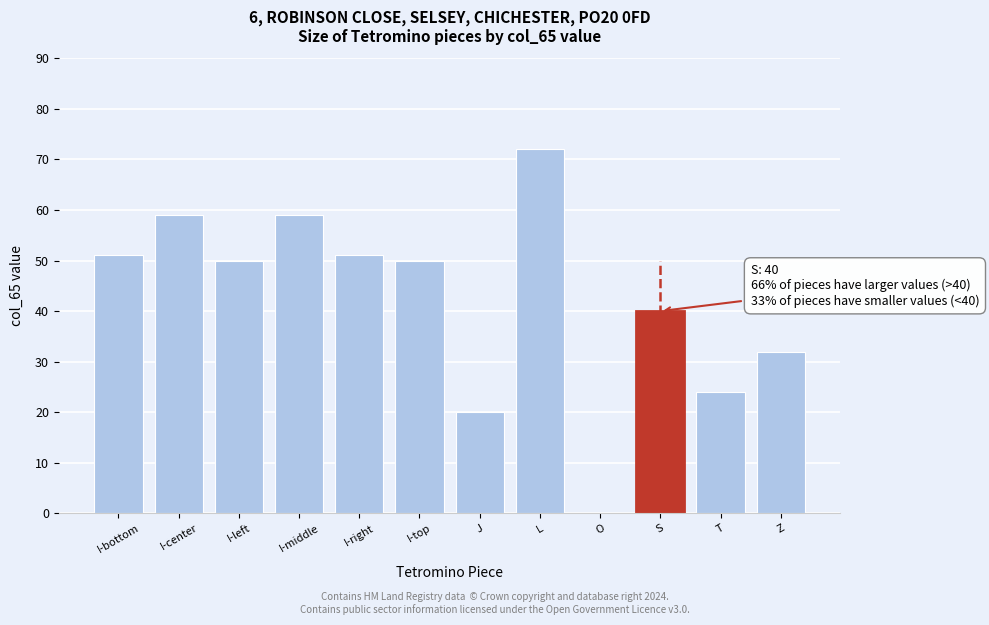

Reading left to right, what are all the values shown in this chart?

I-bottom=51	I-center=59	I-left=50	I-middle=59	I-right=51	I-top=50	J=20	L=72	O=0	S=40	T=24	Z=32